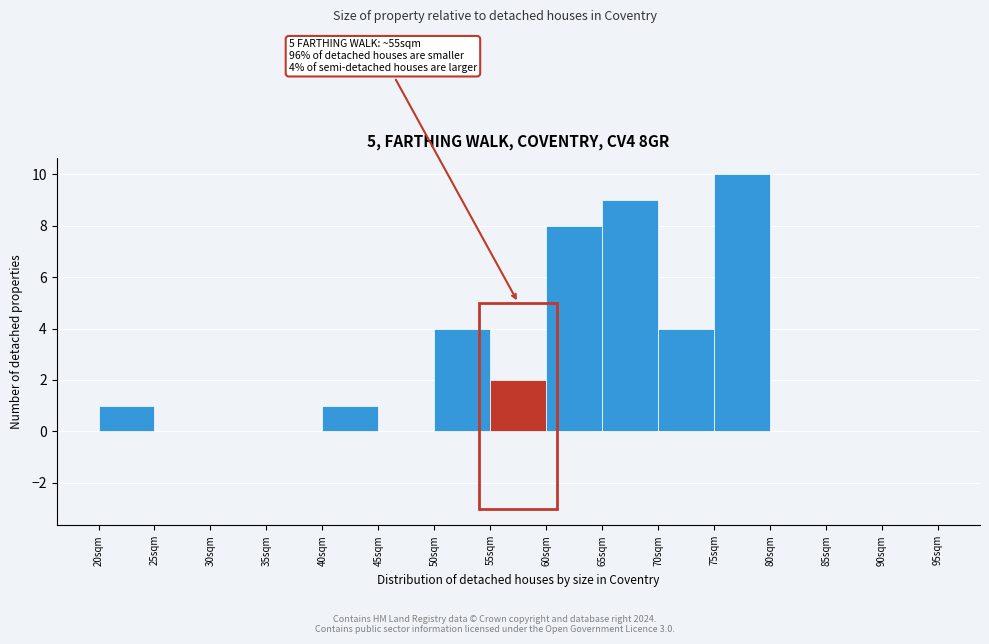

Over which range of the x-axis is the bar tallest?

75 to 80